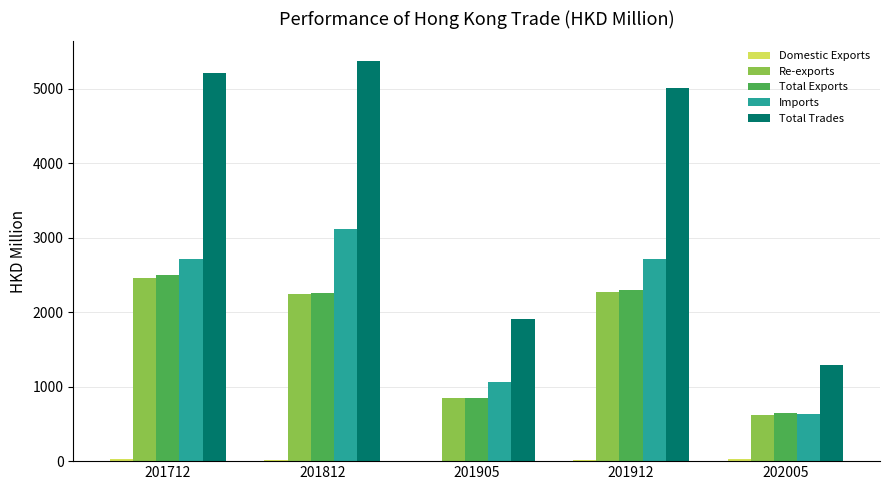

What is the highest value of the Imports series?

3114.5